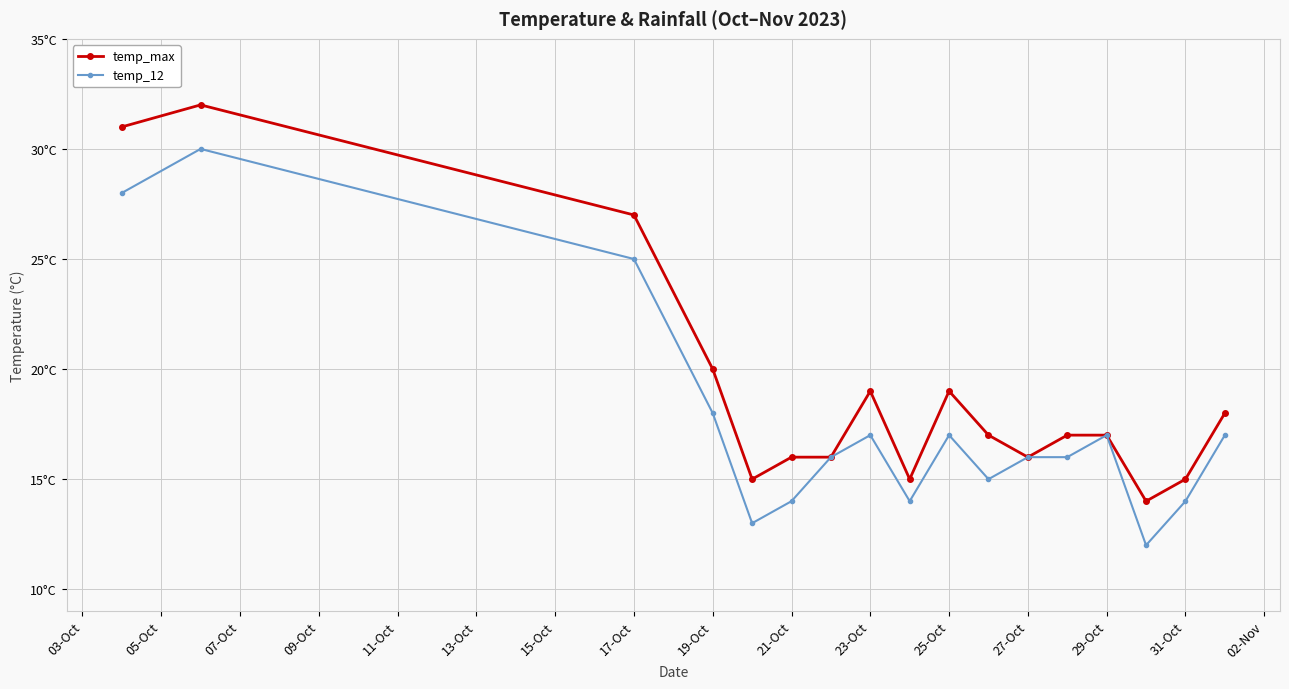

How many interior local valleys does the temp_12 series have?

4